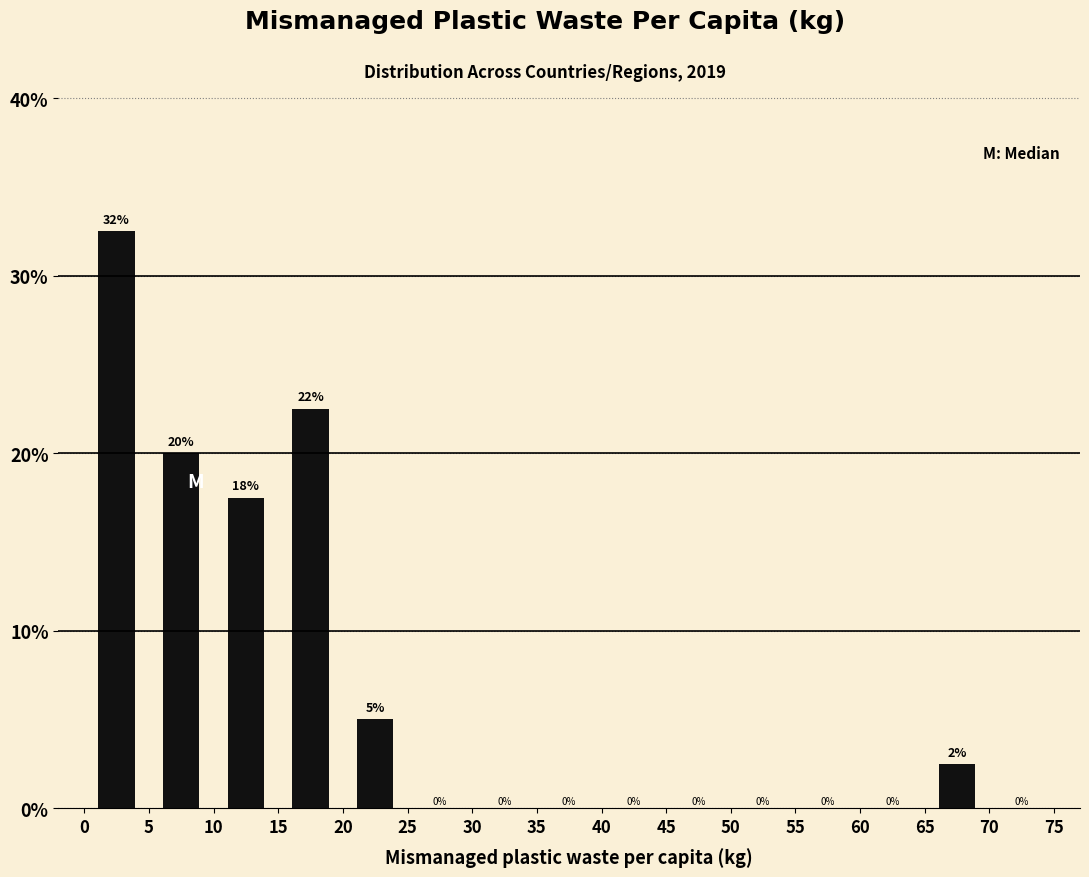

Which range on the x-axis has the tallest bar?

0 to 5